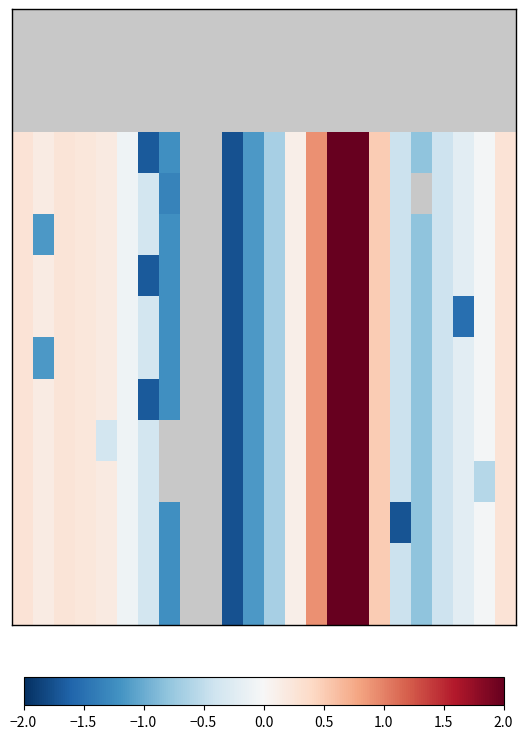

At which category does the chart reach its minimum across all series?

10